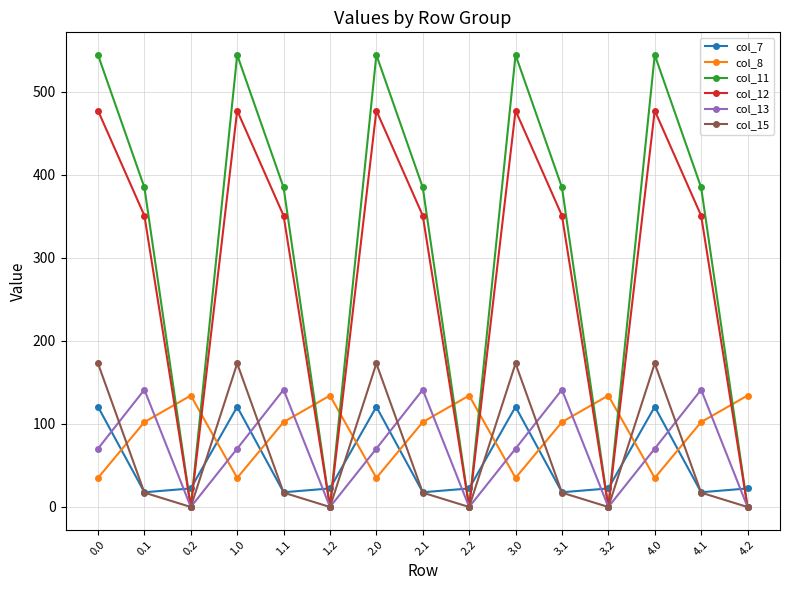

How many values in the col_12 series exceed 350?

10